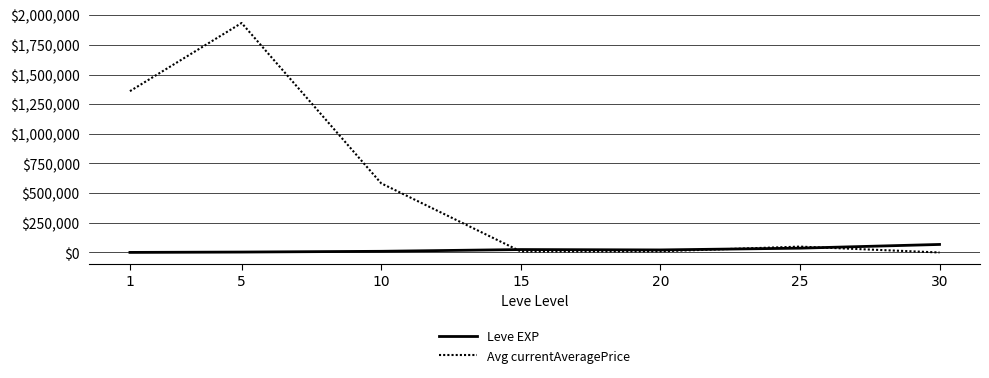

What is the maximum value for Leve EXP?

67730.0